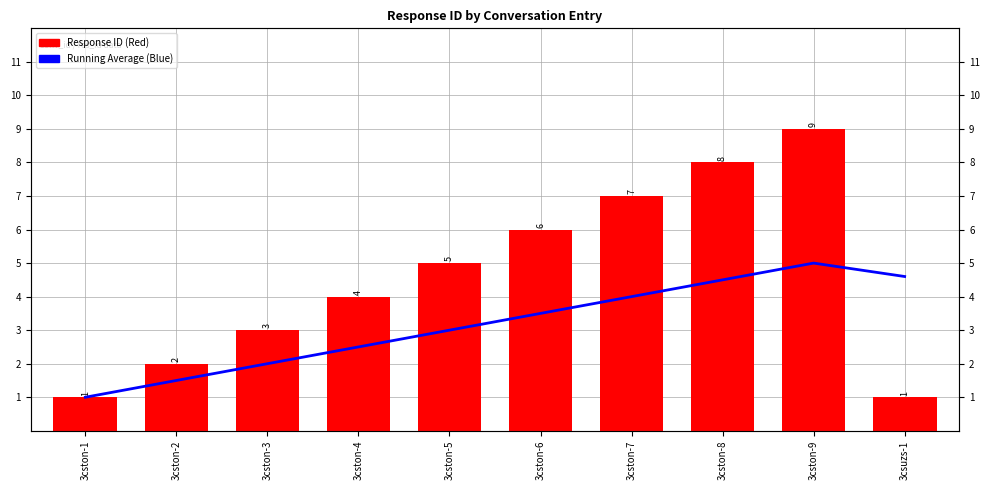

The value of Response ID at 3cston-8 is 5.0. True or false?

False